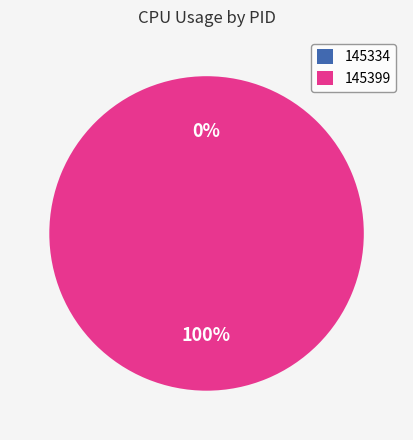

How many slices are in this pie chart?

2